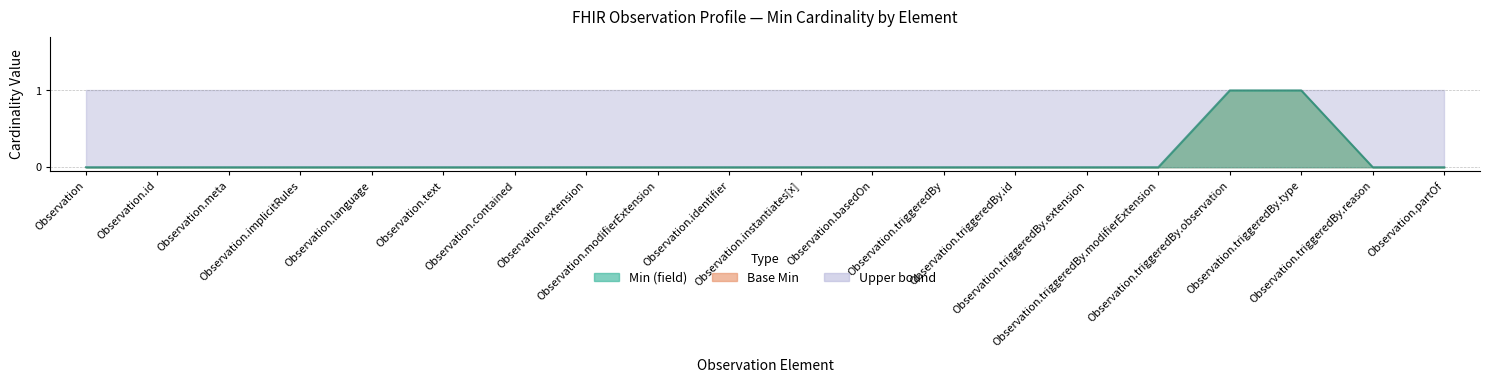

The value of Base Min at Observation.language is 0. True or false?

False